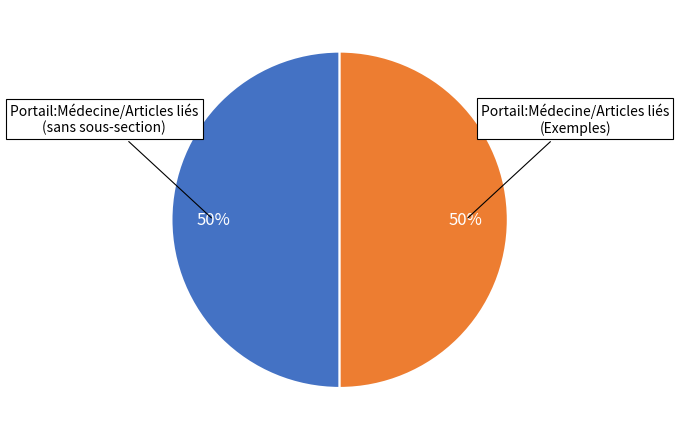

To the nearest percent, what is the average slice percentage?

50%